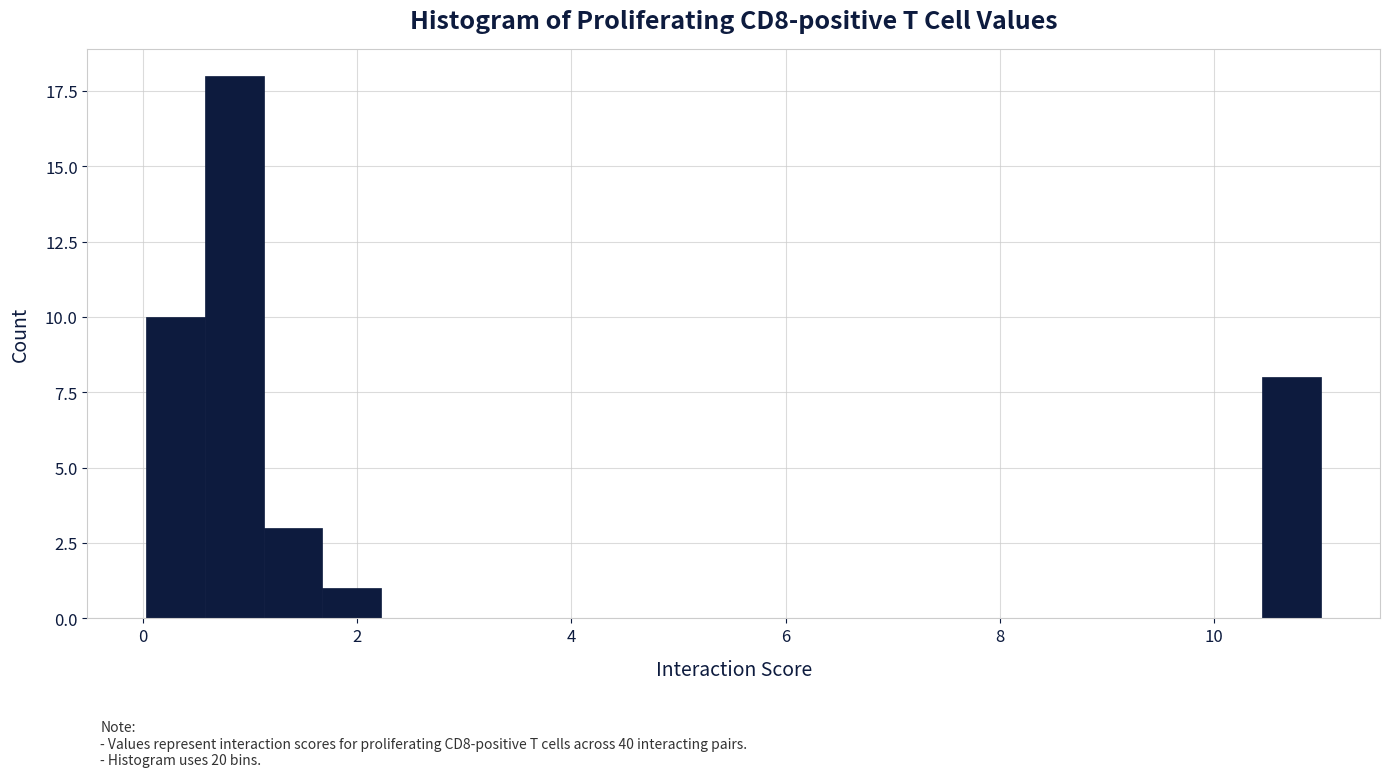

Read against the x-axis, roughly where is the centre of the tallest bar?

0.8